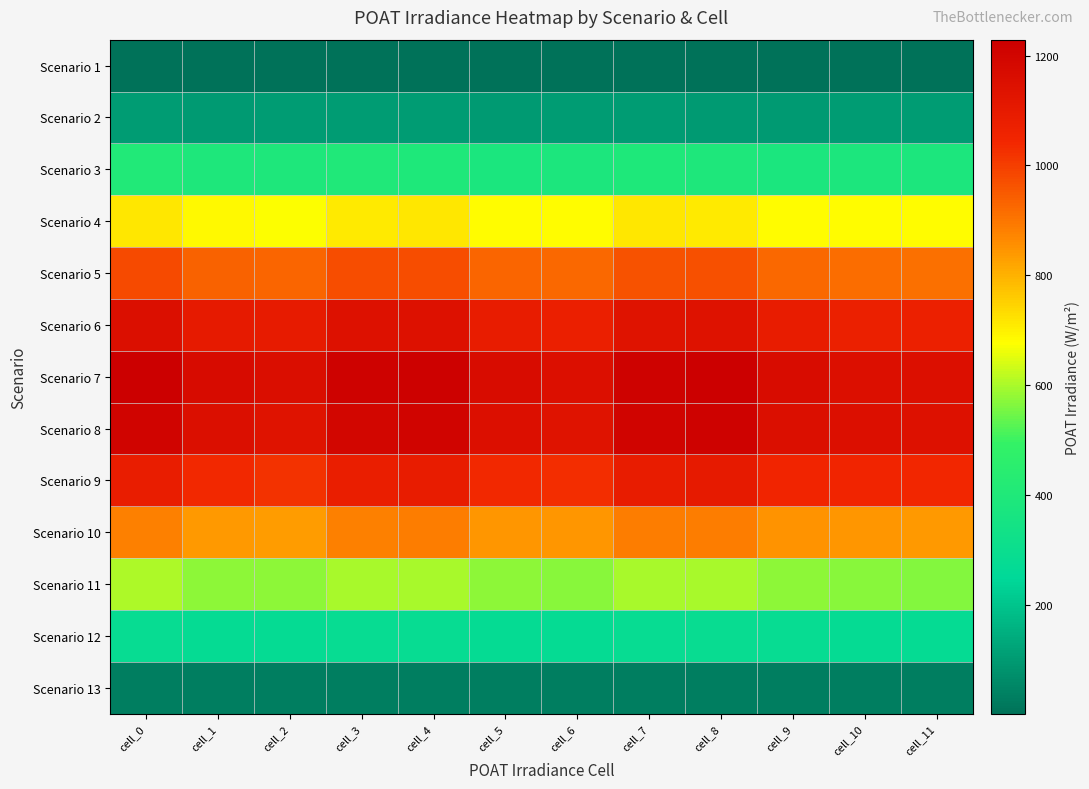

Reading left to right, extract all data points from this chart.

Scenario 1: cell_0=1.3	cell_1=1.2	cell_2=1.3	cell_3=1.3	cell_4=1.2	cell_5=1.2	cell_6=1.3	cell_7=1.3	cell_8=1.2	cell_9=1.2	cell_10=1.3	cell_11=1.3
Scenario 2: cell_0=102.6	cell_1=98.7	cell_2=103.6	cell_3=104.6	cell_4=102.3	cell_5=99.2	cell_6=103.2	cell_7=104.3	cell_8=101.6	cell_9=97.7	cell_10=102.5	cell_11=103.3
Scenario 3: cell_0=404.5	cell_1=393.0	cell_2=393.5	cell_3=401.8	cell_4=396.1	cell_5=379.4	cell_6=384.4	cell_7=396.9	cell_8=394.0	cell_9=378.2	cell_10=382.2	cell_11=382.9
Scenario 4: cell_0=711.9	cell_1=683.1	cell_2=676.9	cell_3=710.3	cell_4=711.1	cell_5=678.4	cell_6=681.0	cell_7=711.5	cell_8=710.1	cell_9=677.8	cell_10=678.0	cell_11=678.0
Scenario 5: cell_0=979.0	cell_1=934.1	cell_2=931.7	cell_3=973.8	cell_4=973.0	cell_5=928.6	cell_6=925.1	cell_7=965.2	cell_8=965.6	cell_9=923.7	cell_10=913.2	cell_11=911.4
Scenario 6: cell_0=1156.5	cell_1=1101.1	cell_2=1097.5	cell_3=1146.4	cell_4=1145.3	cell_5=1092.1	cell_6=1080.3	cell_7=1136.4	cell_8=1142.1	cell_9=1090.7	cell_10=1073.2	cell_11=1070.3
Scenario 7: cell_0=1229.1	cell_1=1172.7	cell_2=1160.0	cell_3=1218.1	cell_4=1222.5	cell_5=1167.0	cell_6=1151.3	cell_7=1215.9	cell_8=1225.0	cell_9=1170.0	cell_10=1152.0	cell_11=1149.0
Scenario 8: cell_0=1206.9	cell_1=1153.5	cell_2=1134.8	cell_3=1197.2	cell_4=1205.2	cell_5=1150.7	cell_6=1135.9	cell_7=1205.5	cell_8=1214.9	cell_9=1157.0	cell_10=1147.7	cell_11=1146.2
Scenario 9: cell_0=1089.0	cell_1=1040.5	cell_2=1022.8	cell_3=1082.9	cell_4=1091.8	cell_5=1041.7	cell_6=1030.5	cell_7=1092.8	cell_8=1100.4	cell_9=1048.5	cell_10=1047.0	cell_11=1046.8
Scenario 10: cell_0=881.4	cell_1=840.6	cell_2=834.1	cell_3=881.2	cell_4=885.8	cell_5=845.2	cell_6=843.7	cell_7=884.4	cell_8=885.9	cell_9=846.5	cell_10=840.6	cell_11=839.7
Scenario 11: cell_0=601.5	cell_1=574.0	cell_2=576.7	cell_3=600.4	cell_4=598.6	cell_5=572.3	cell_6=572.0	cell_7=596.5	cell_8=598.4	cell_9=575.6	cell_10=567.2	cell_11=565.8
Scenario 12: cell_0=281.4	cell_1=270.0	cell_2=272.1	cell_3=283.2	cell_4=282.2	cell_5=270.2	cell_6=272.9	cell_7=283.4	cell_8=287.6	cell_9=283.2	cell_10=274.7	cell_11=273.3
Scenario 13: cell_0=32.4	cell_1=31.4	cell_2=32.7	cell_3=32.9	cell_4=32.2	cell_5=31.2	cell_6=32.6	cell_7=32.9	cell_8=32.3	cell_9=31.4	cell_10=32.7	cell_11=32.9